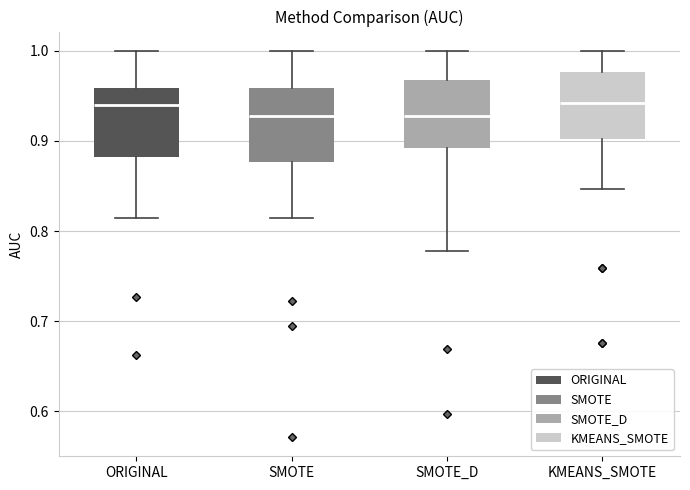

Reading left to right, transcribe this box plot: for each box, give where its median line is, the range the box spans, and where its two whiskers end, as read against the y-axis. The values are not printed on the chart, so give them approximately, as read against the axis.

ORIGINAL: median 0.94, box 0.88 to 0.96, whiskers 0.81 to 1.00
SMOTE: median 0.93, box 0.88 to 0.96, whiskers 0.81 to 1.00
SMOTE_D: median 0.93, box 0.89 to 0.97, whiskers 0.78 to 1.00
KMEANS_SMOTE: median 0.94, box 0.90 to 0.98, whiskers 0.85 to 1.00